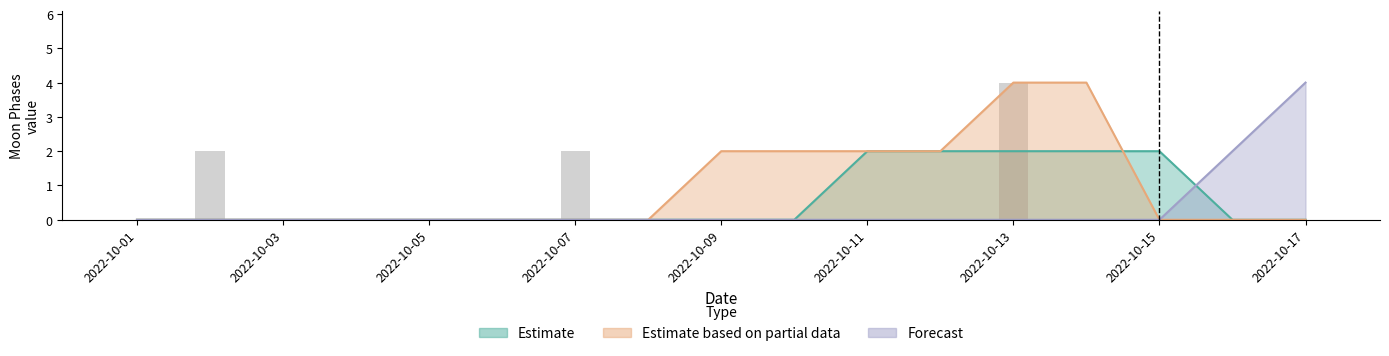

What is the sum of the Estimate values at 2022-10-04 and 2022-10-15?

2